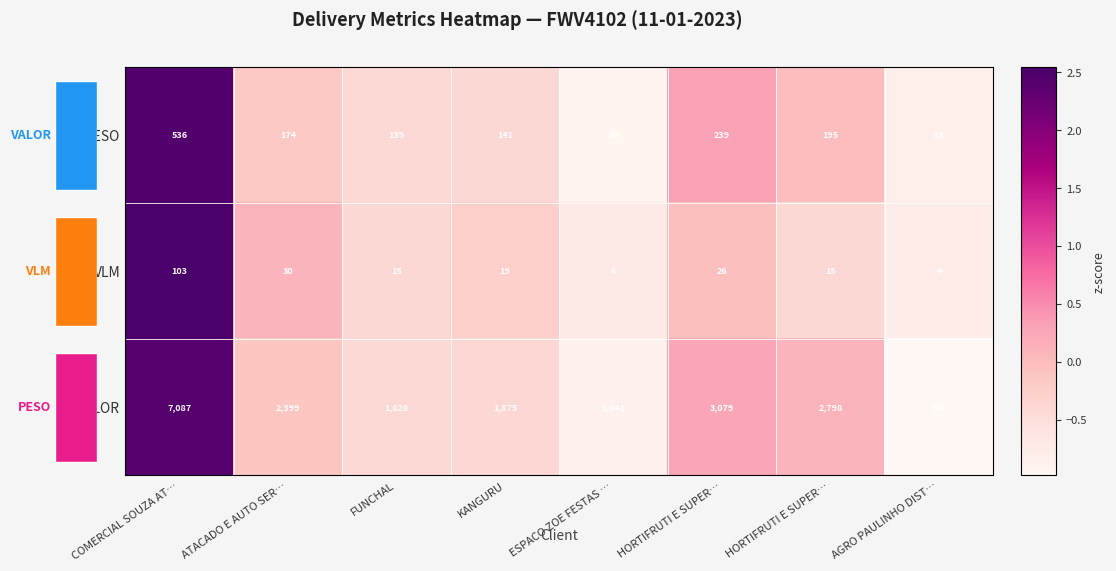

How many data points in PESO are above 0?

2